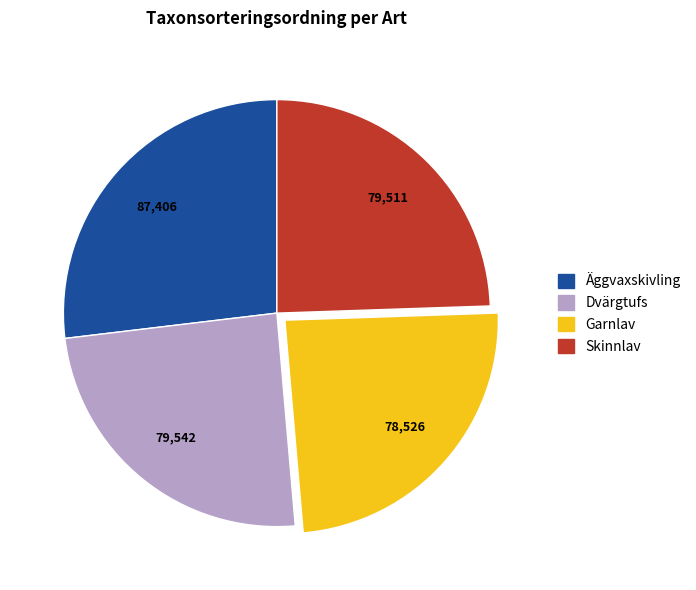

Is there a majority slice in this chart?

No